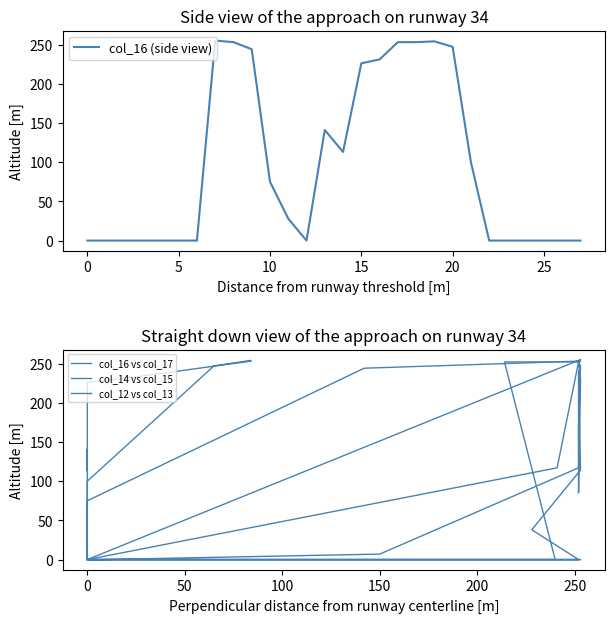

Is this an area chart (filled region under the line)?

No